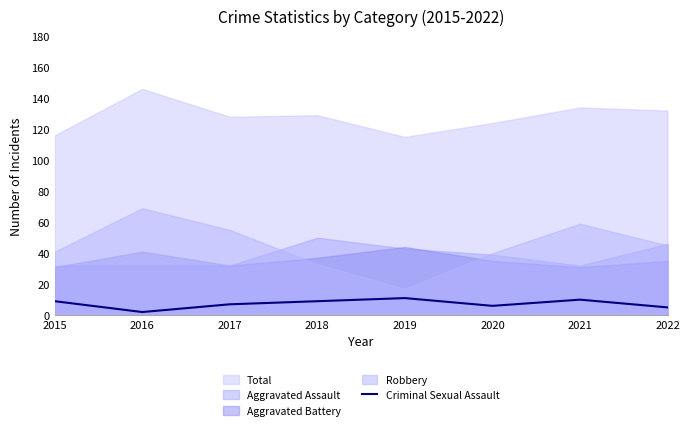

The Criminal Sexual Assault series shows 9 at 2018. True or false?

True